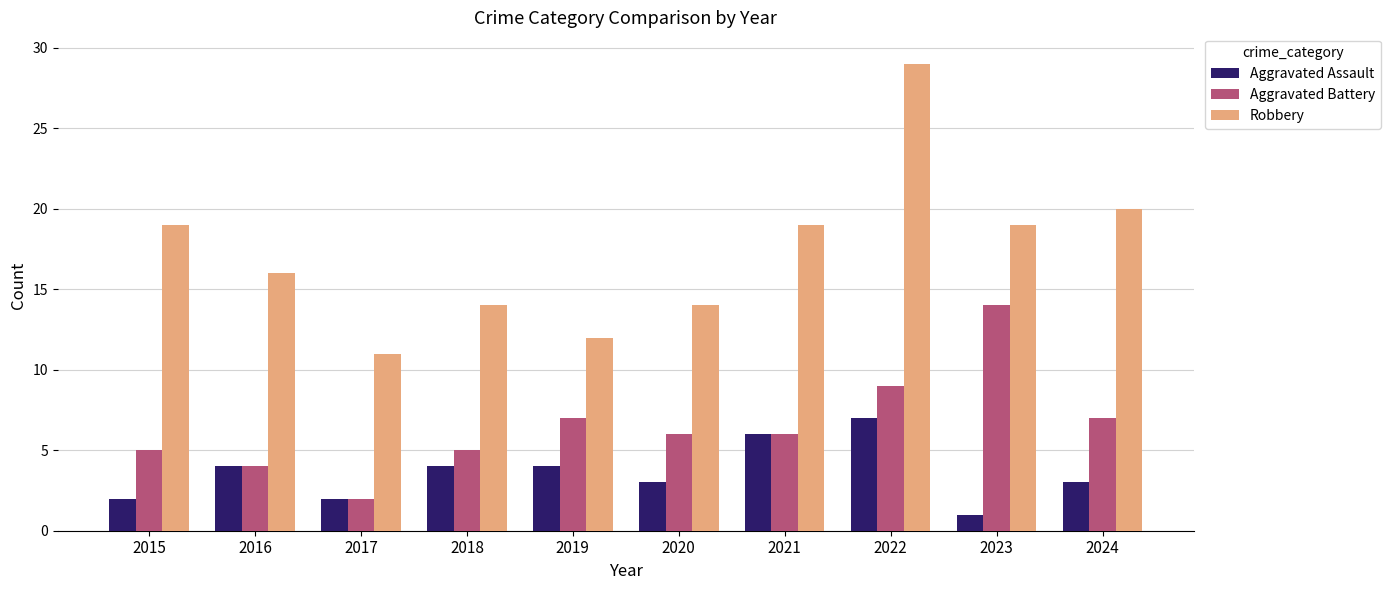

How many Aggravated Assault values are between 2 and 4?

7